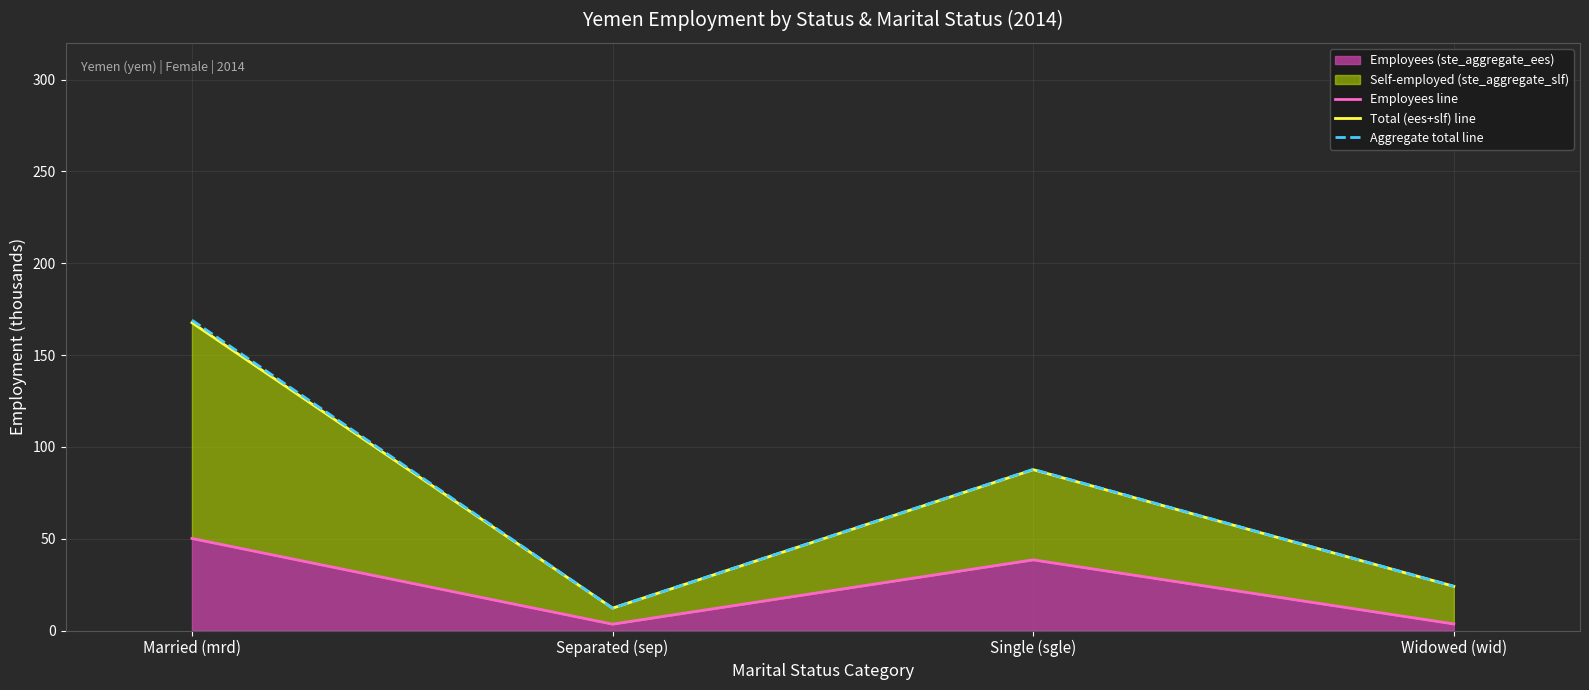

Reading right to left, transcribe all the data shown in this chart.

Employees line: 3.6	38.5	3.5	50.1
Total (ees+slf) line: 24.1	87.6	12.2	167.6
Aggregate total line: 24.1	87.7	12.2	169.0